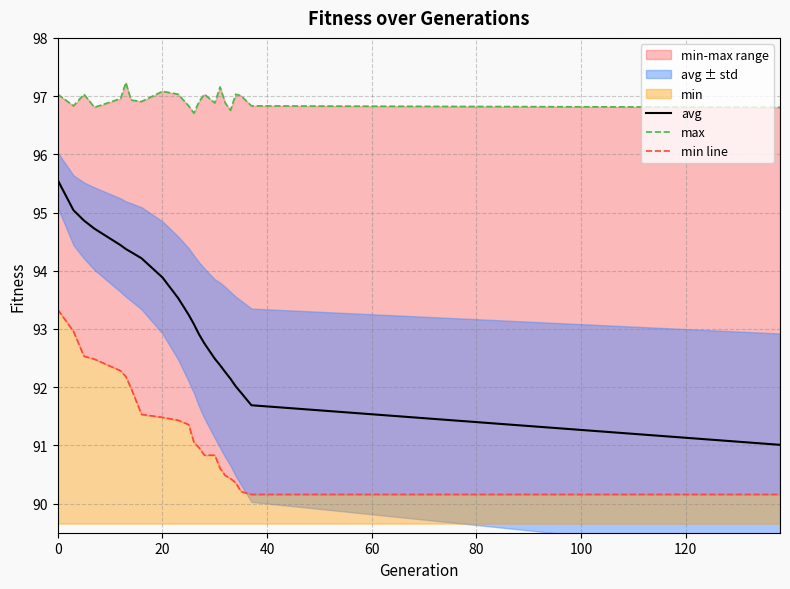

How many interior local peaks does the max series have?

6